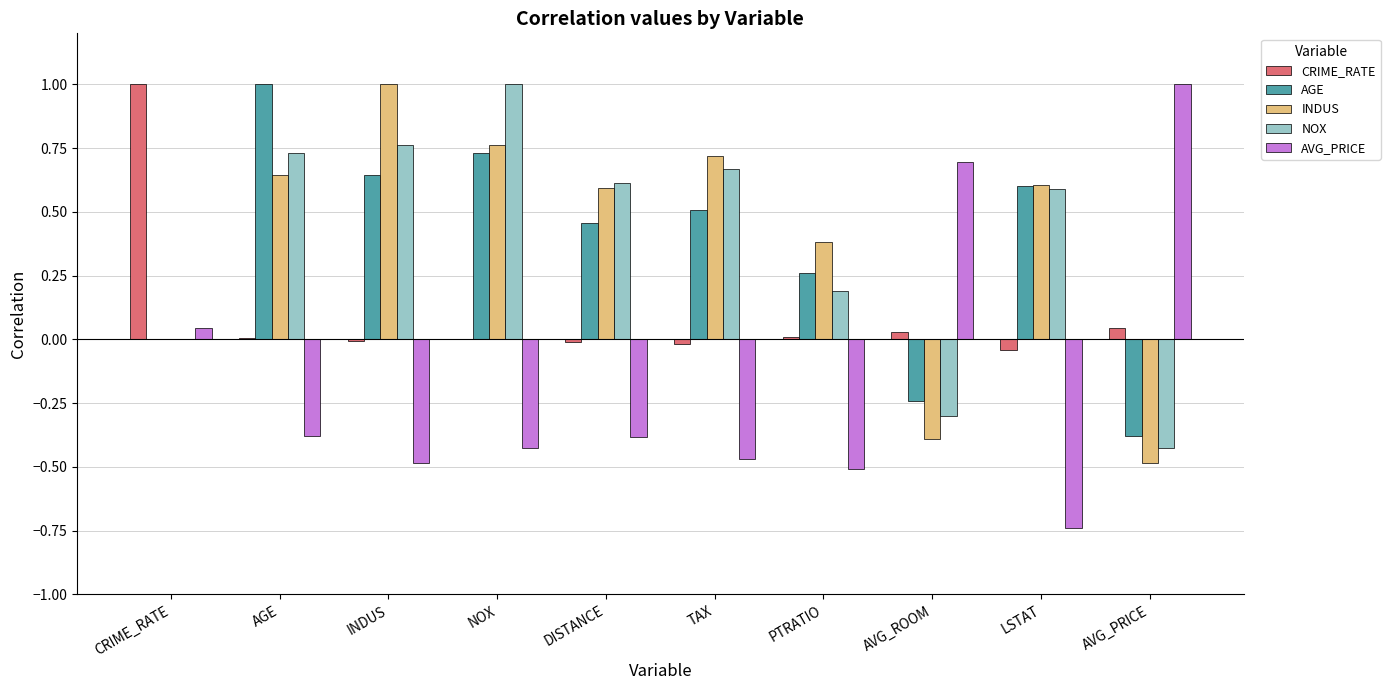

The INDUS series shows 0.8 at NOX. True or false?

True